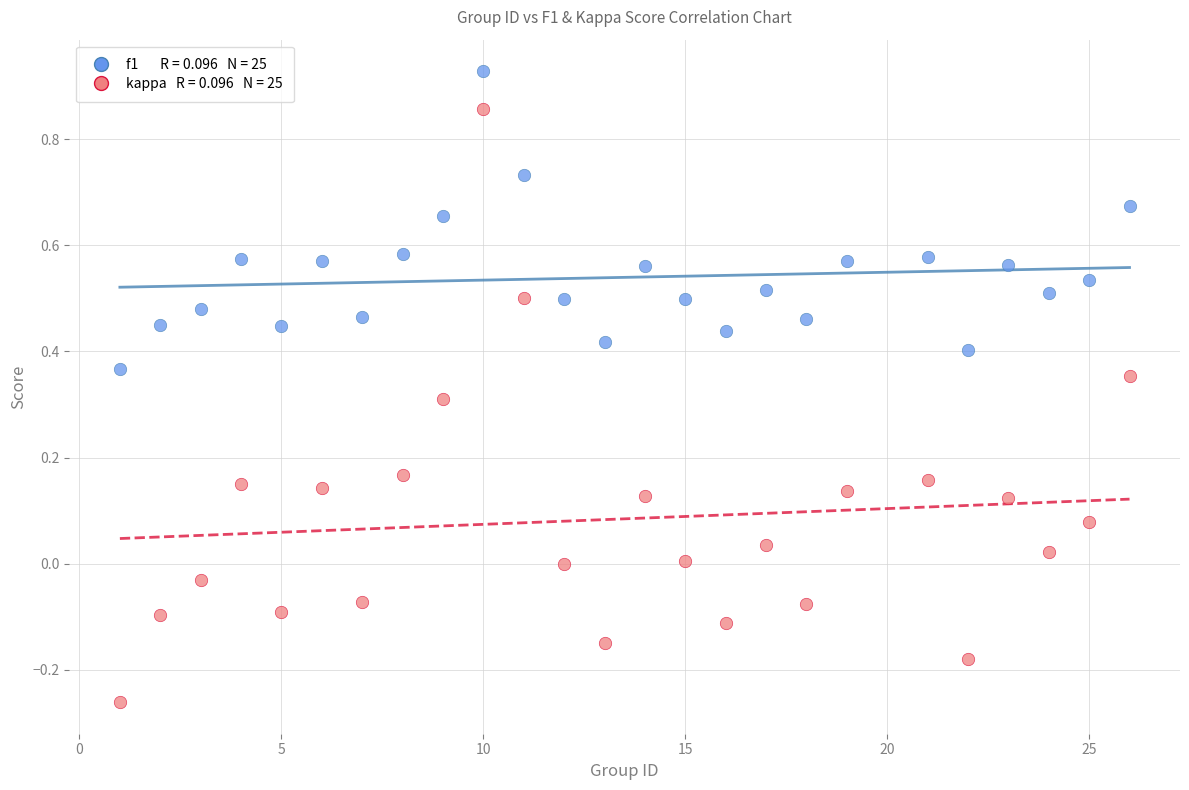

Across all data points, what is the range of X values (max minus min)?

25.0